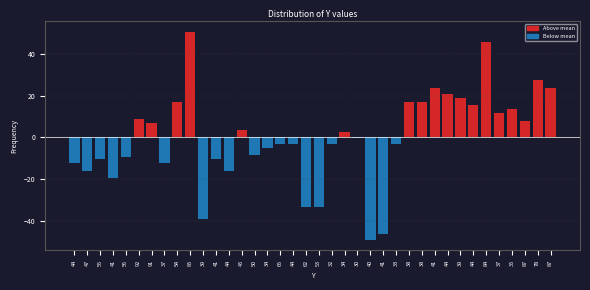

How many data points does each series have?

38